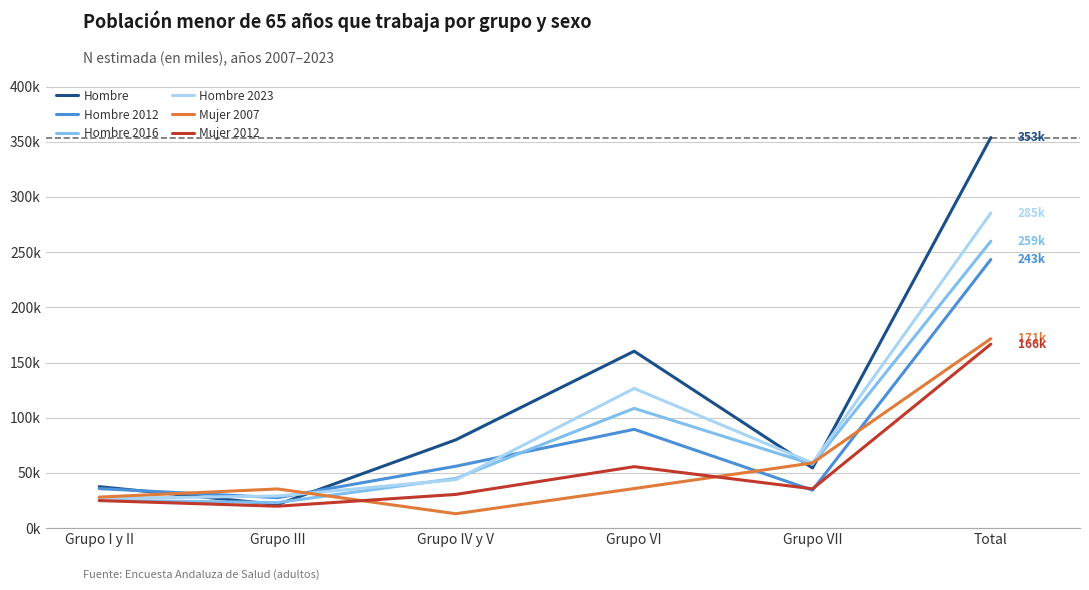

Which series has the largest range (max minus min)?

Hombre